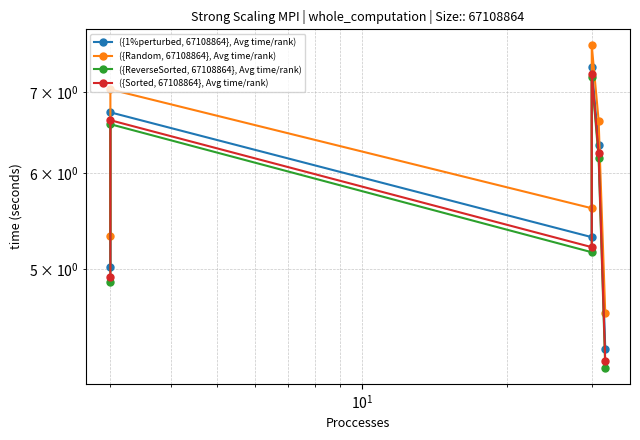

What is the difference between the maximum and second lowest values in the ({Random, 67108864}, Avg time/rank) series?

2.3